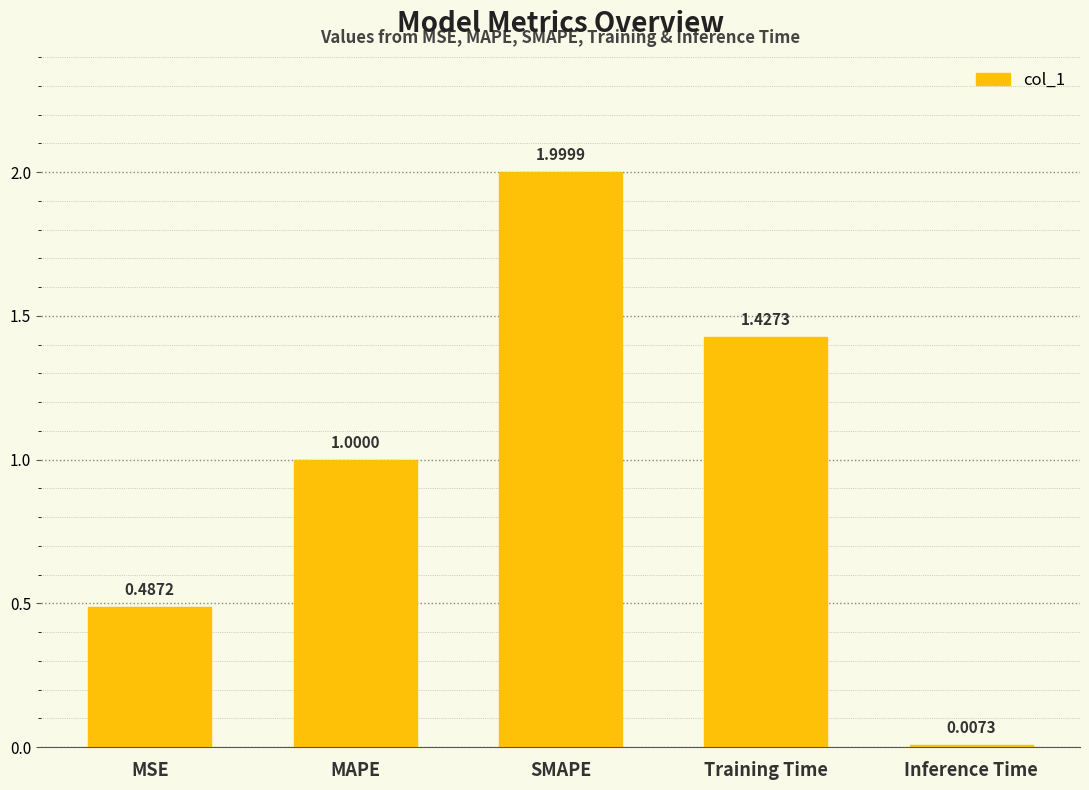

List the labels in order of value, largest first.

SMAPE, Training Time, MAPE, MSE, Inference Time